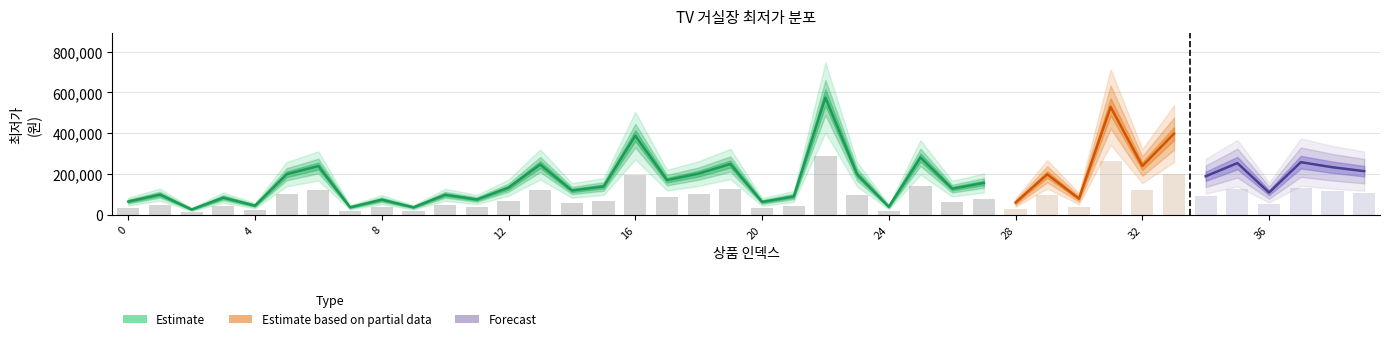

True or false: the data shows 31450 at 20.

True